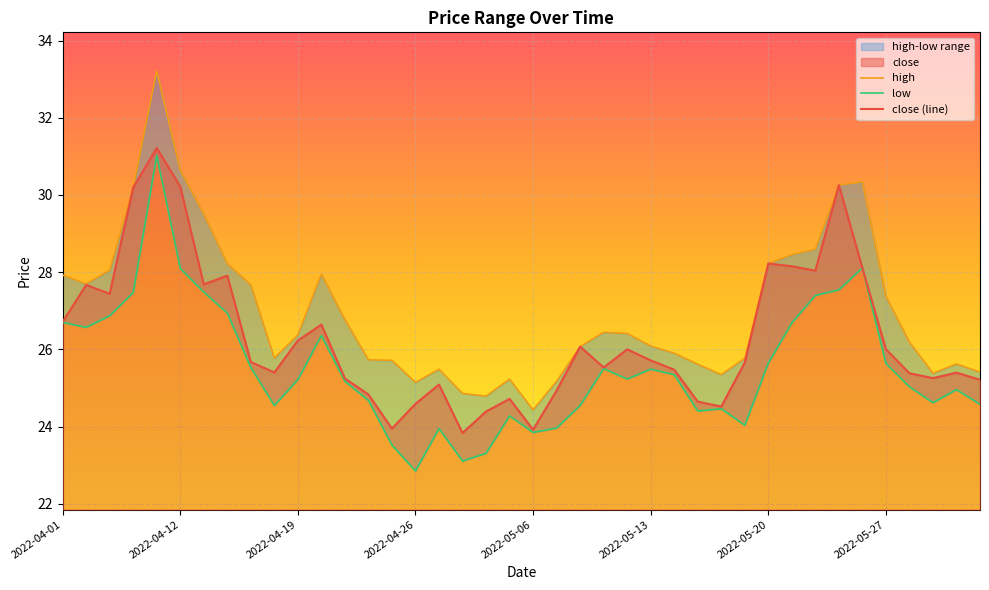

At which label does low first exceed 25?

2022-04-01